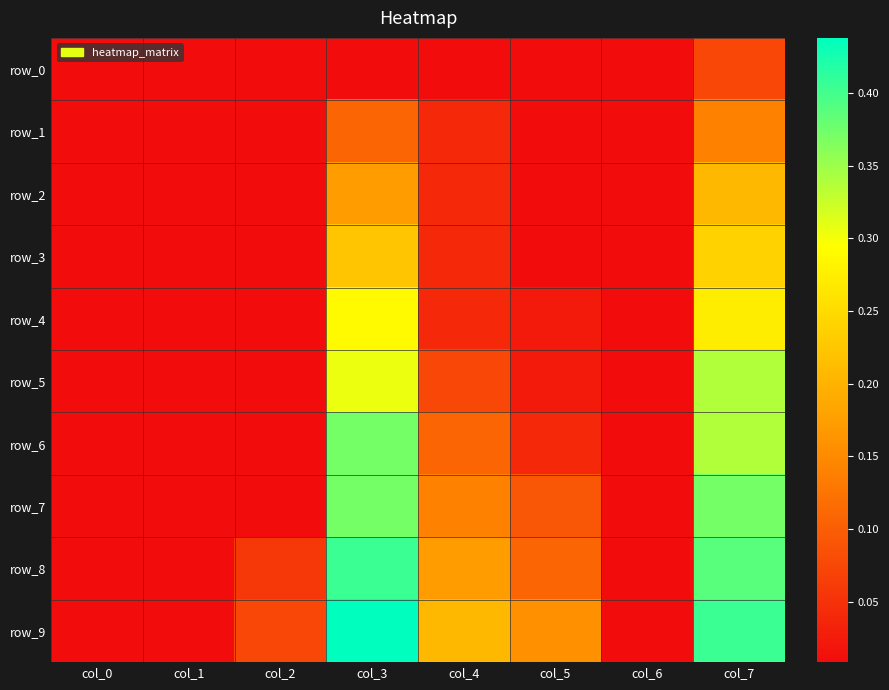

The value of row_0 at col_0 is 0.0. True or false?

False